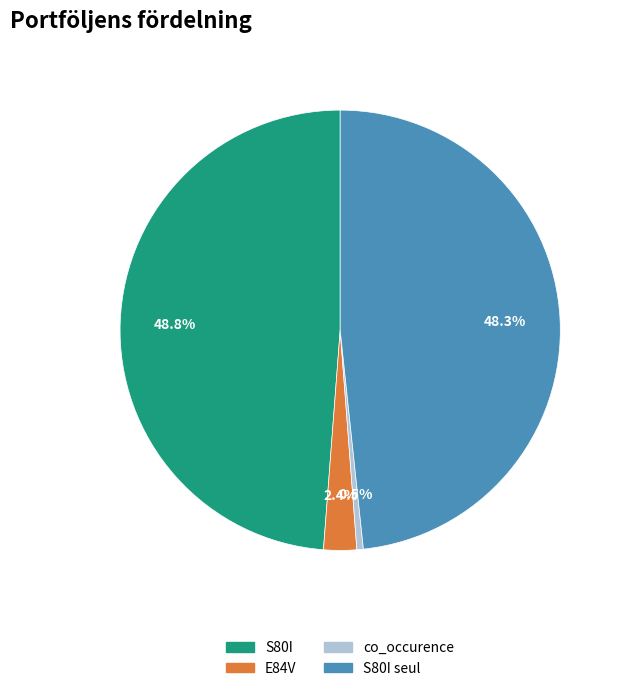

Which category has the smallest portion of the pie?

co_occurence